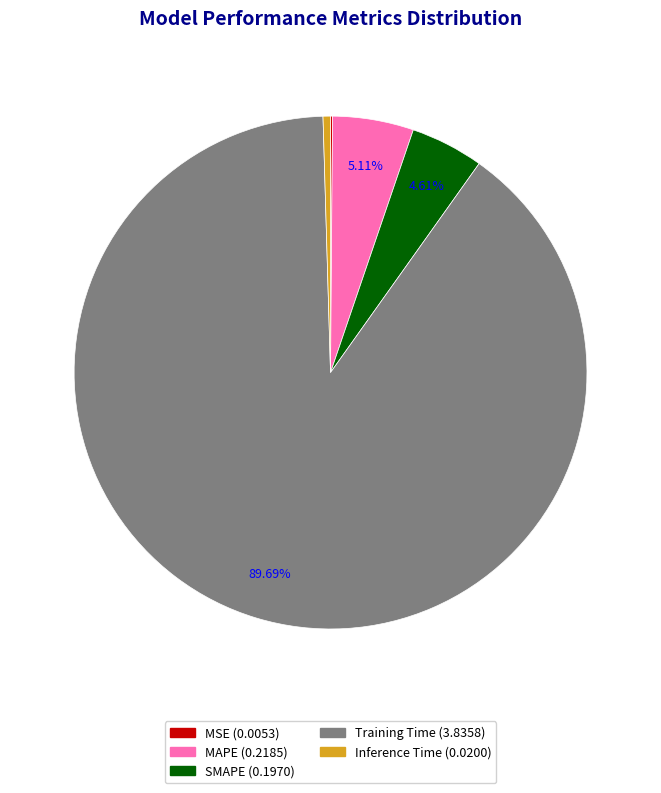

Which slice represents more than half of the pie?

Training Time